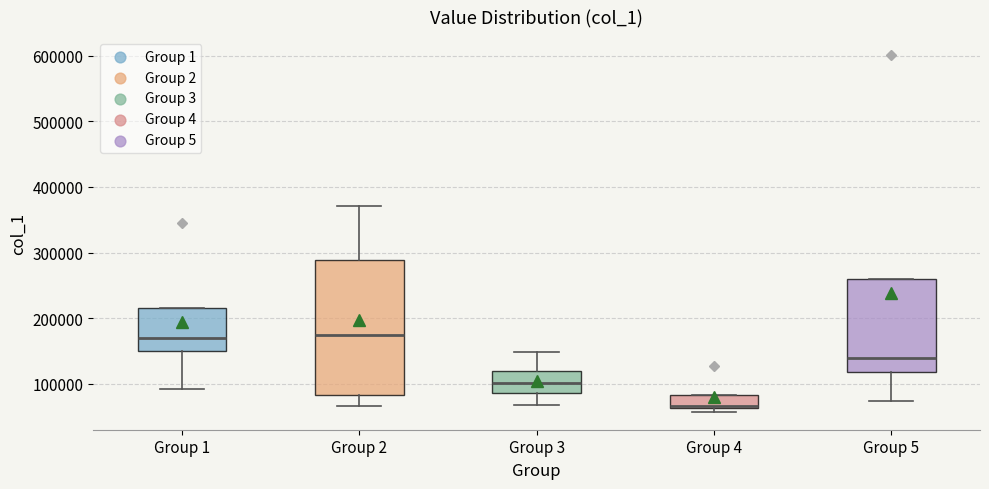

Which box is the tallest, from its lower edge to its upper edge?

Group 2